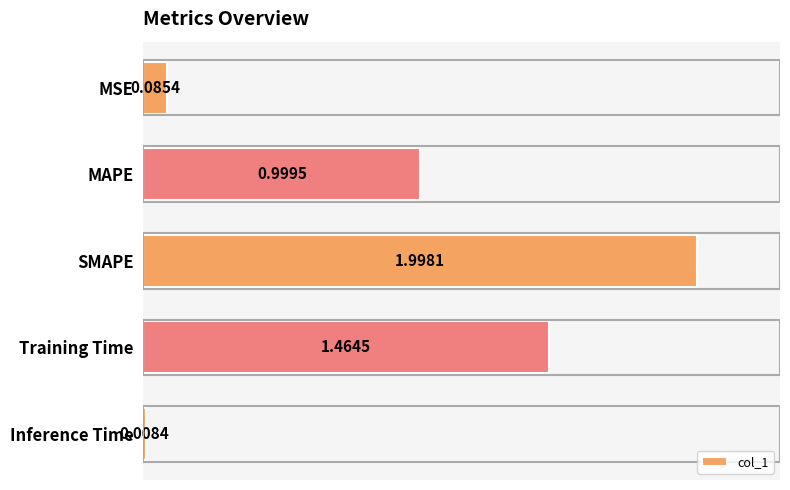

At which category does the chart reach its peak across all series?

SMAPE